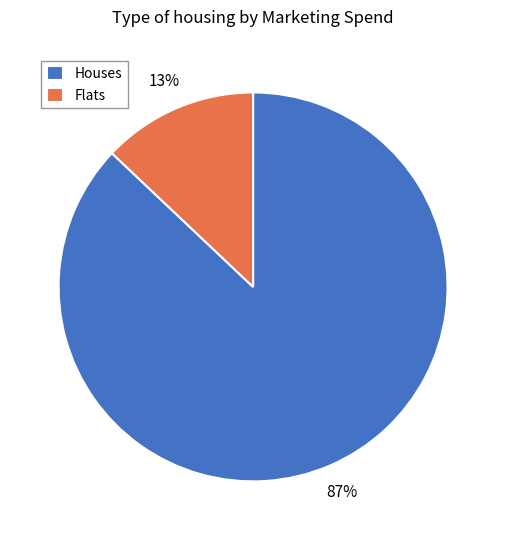

Is the sum of Houses and Flats greater than half?

Yes